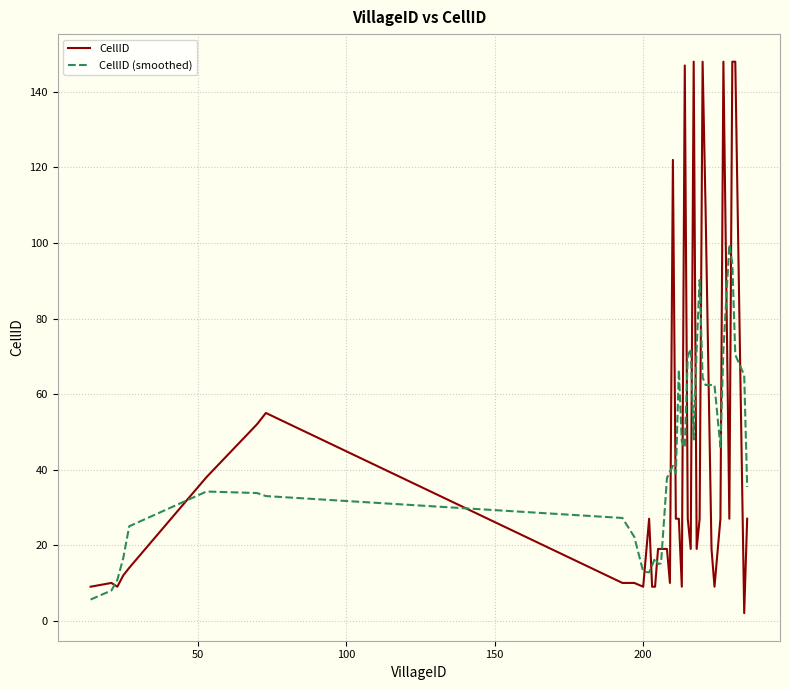

What is the maximum value for CellID (smoothed)?

99.6